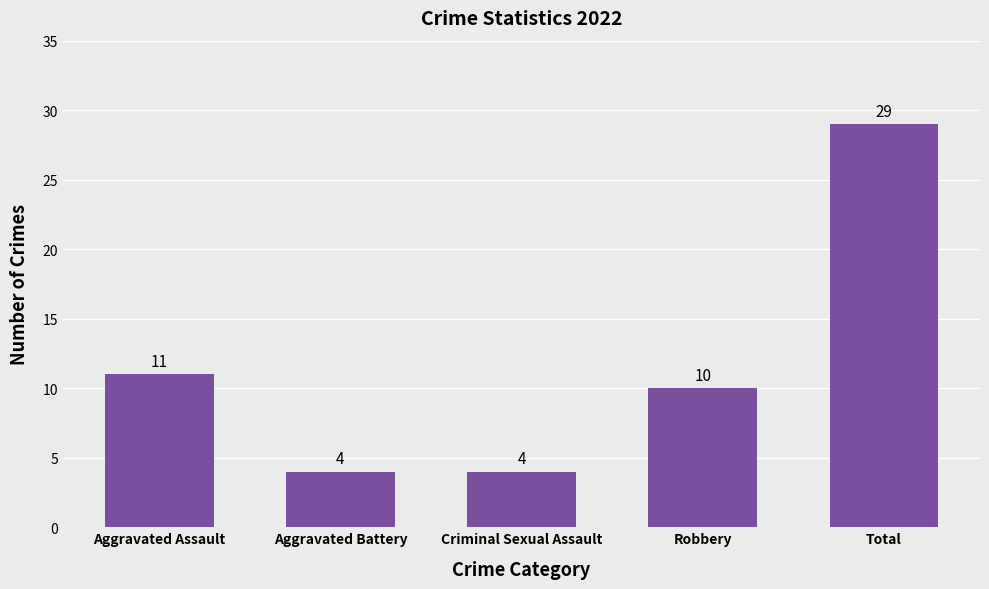

What is the label of the 1st bar from the right?

Total